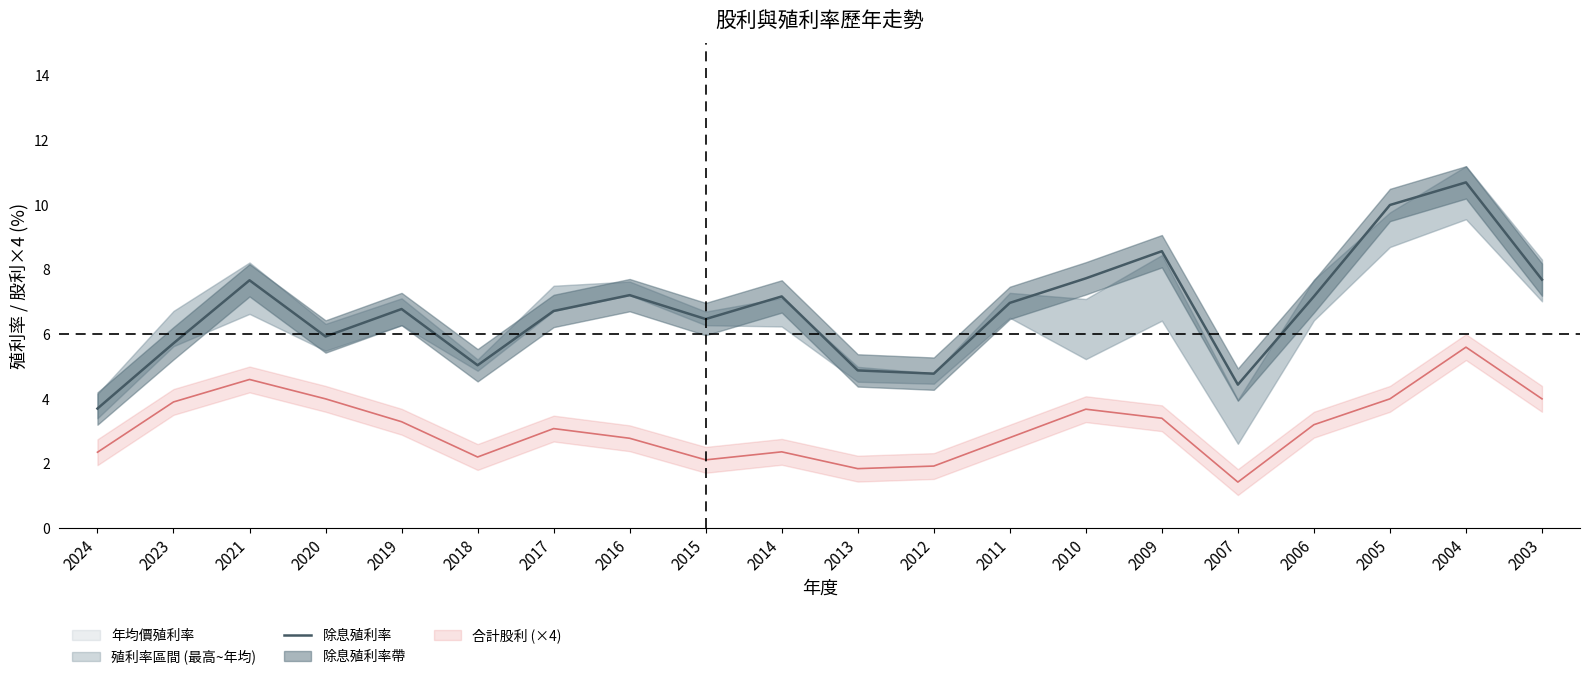

What is the smallest value displayed?

3.7